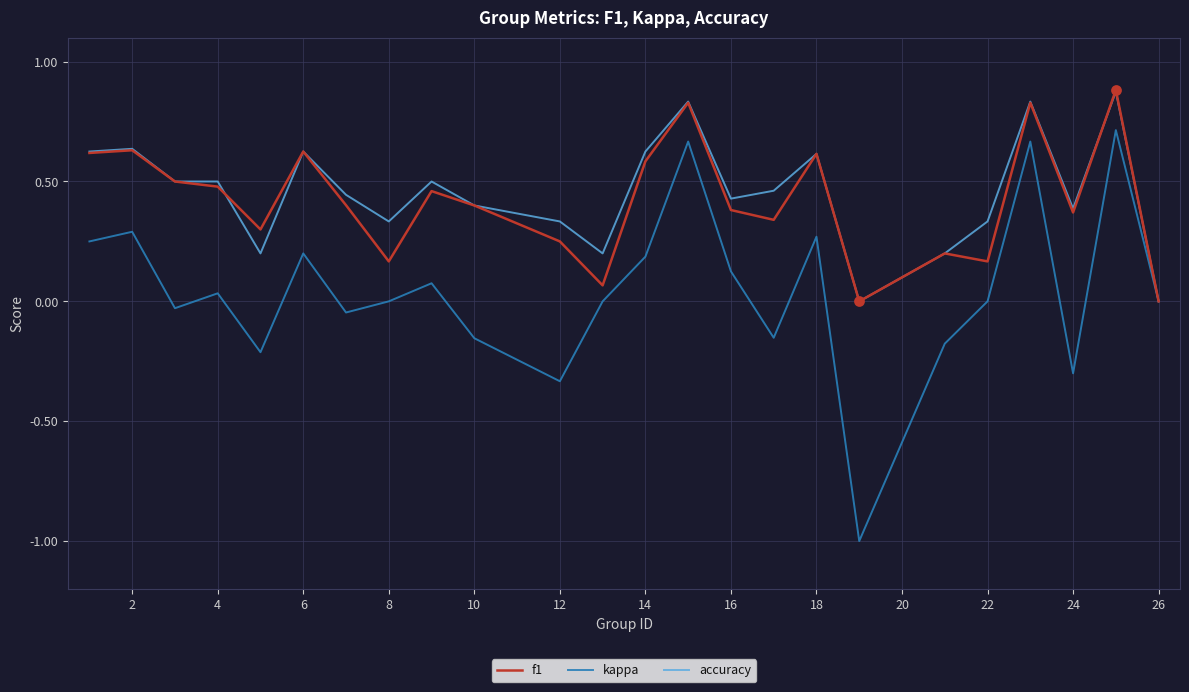

Which series has the largest range (max minus min)?

kappa